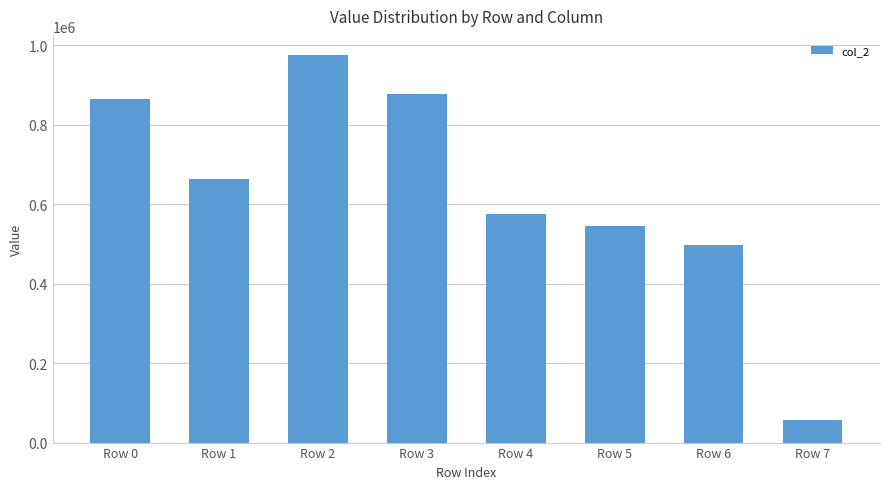

List the labels in order of value, largest first.

Row 2, Row 3, Row 0, Row 1, Row 4, Row 5, Row 6, Row 7